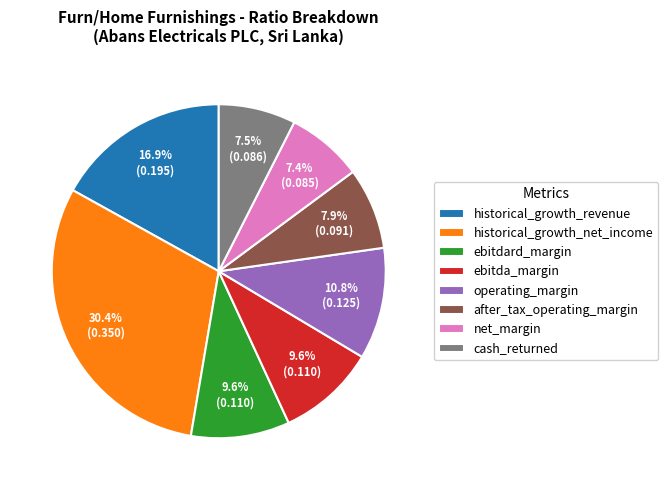

How many segments does this pie chart have?

8